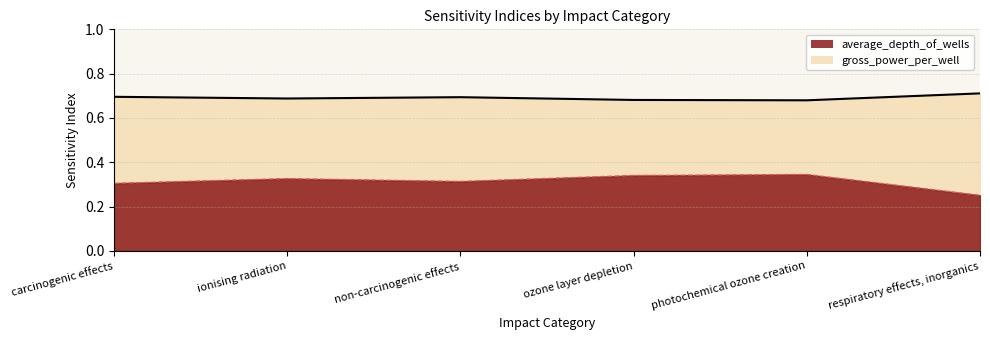

Does the chart display data point markers on the line(s)?

No